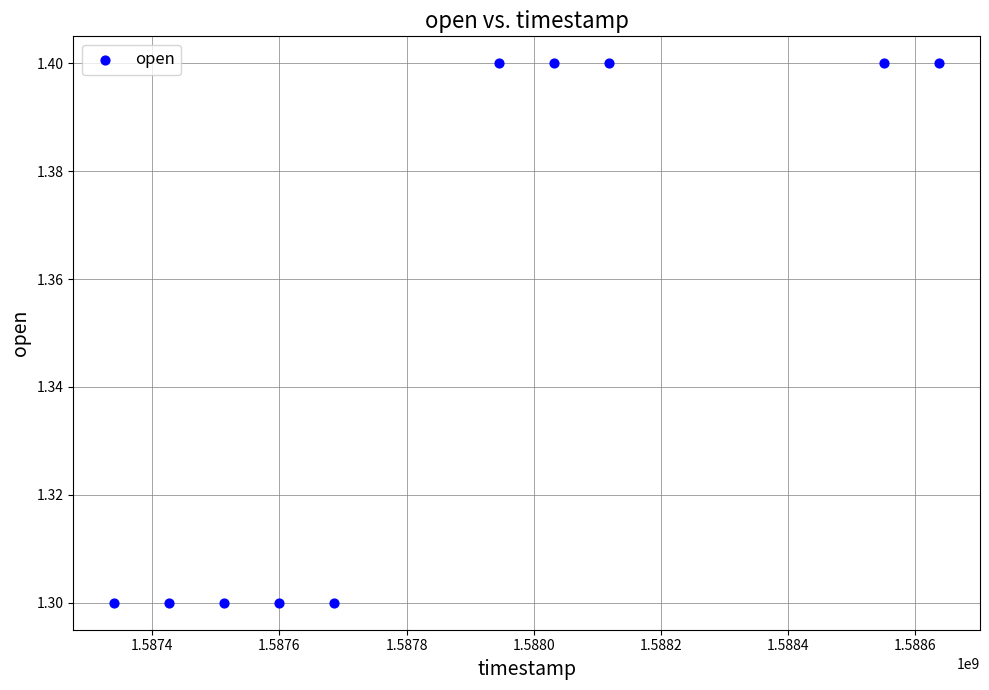

What is the average Y value?

1.4